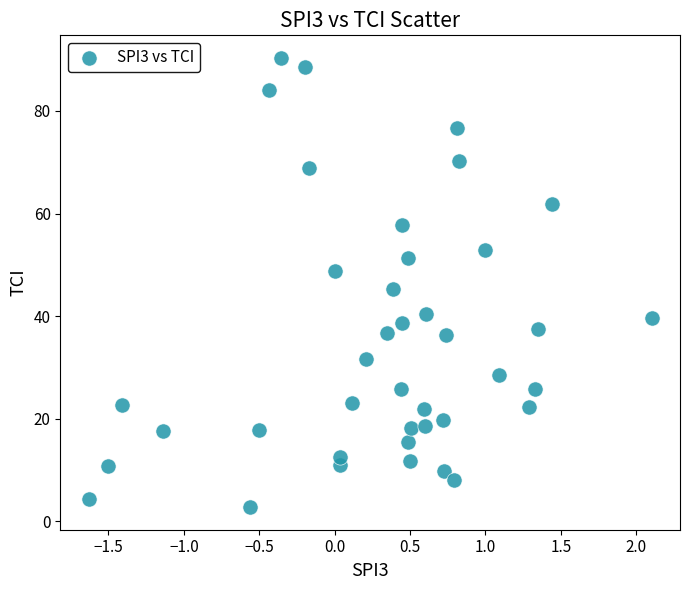

What is the range of Y values (max minus min)?

87.6